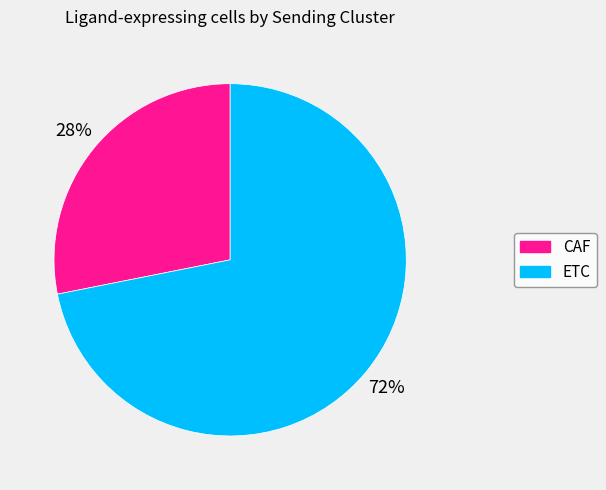

To the nearest percent, what is the difference between the ETC and CAF slice percentages?

44%